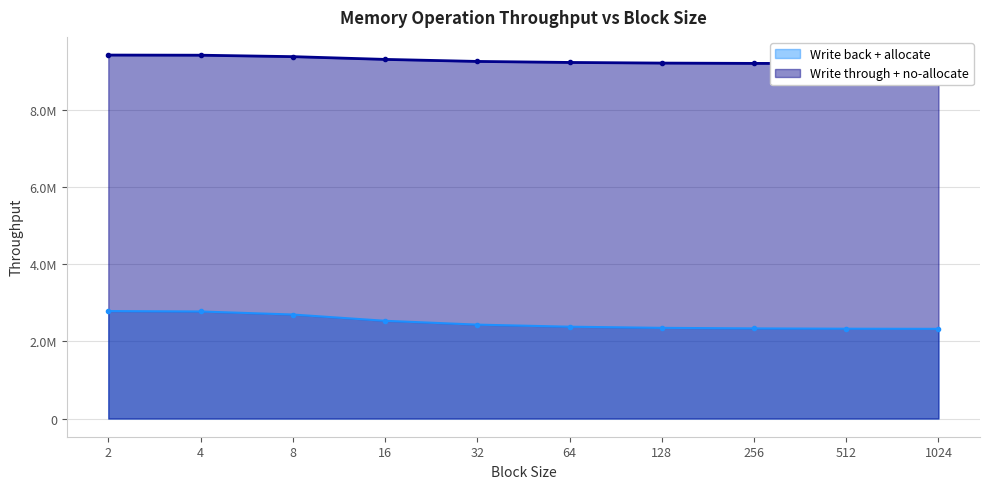

True or false: Write through + no-allocate and Write back + allocate cross at least once.

False